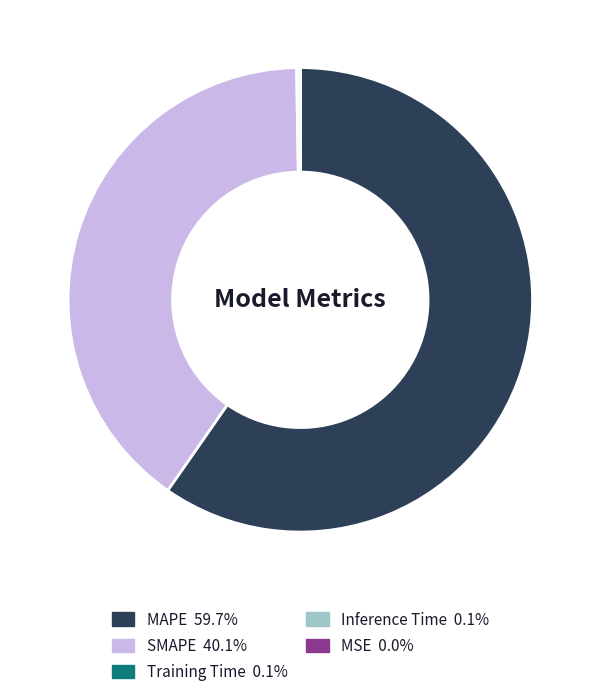

Is MAPE the majority of the pie?

Yes